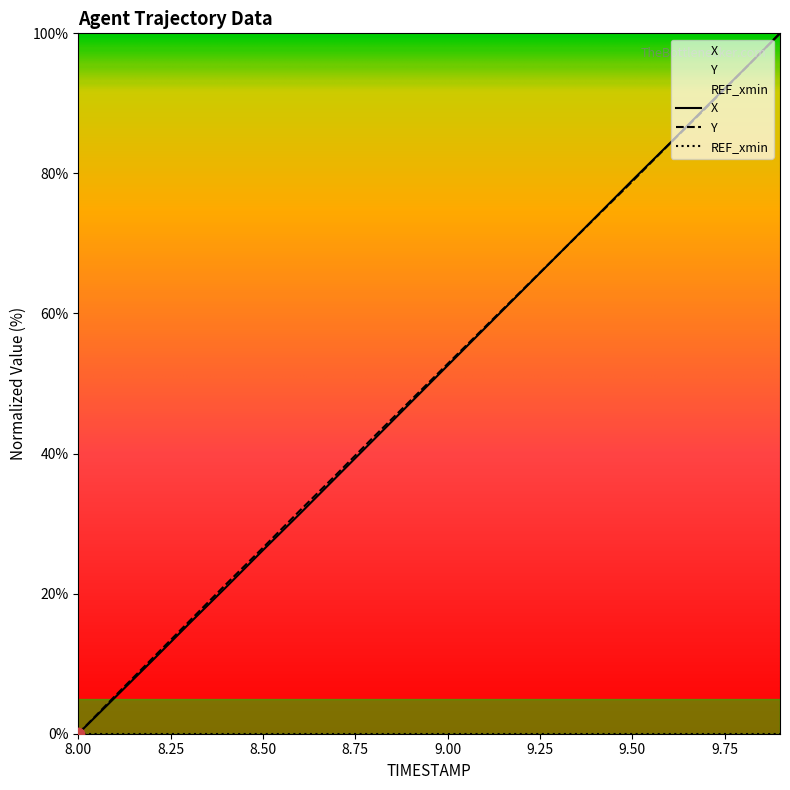

What is the total value across all series at 8.3?

31.7